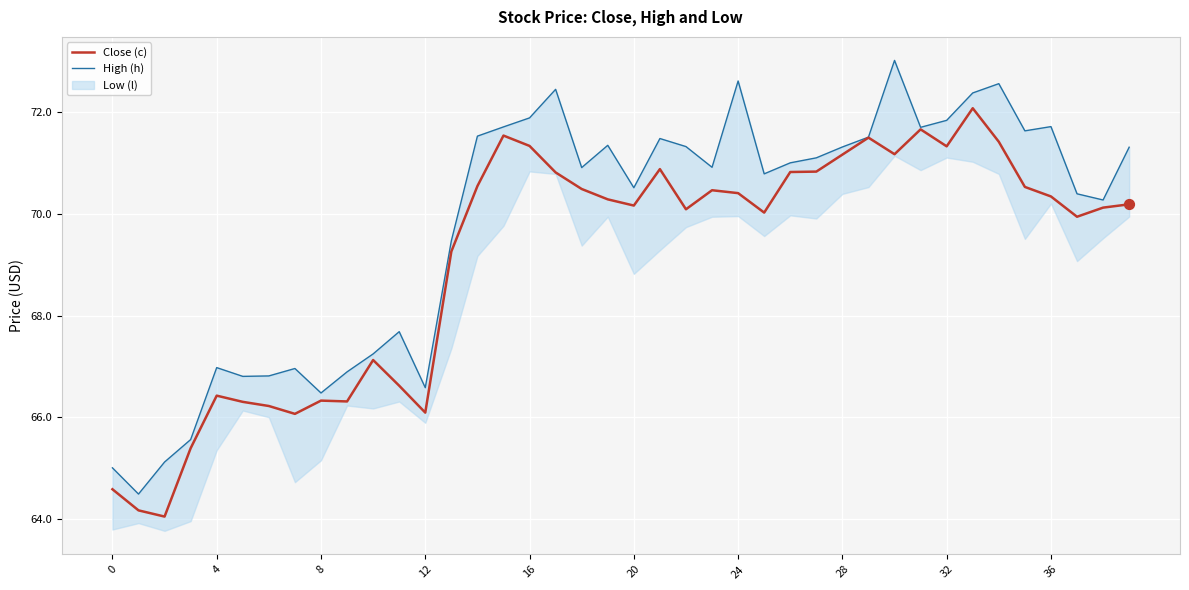

Which series contains the lowest Y value?

Close (c)